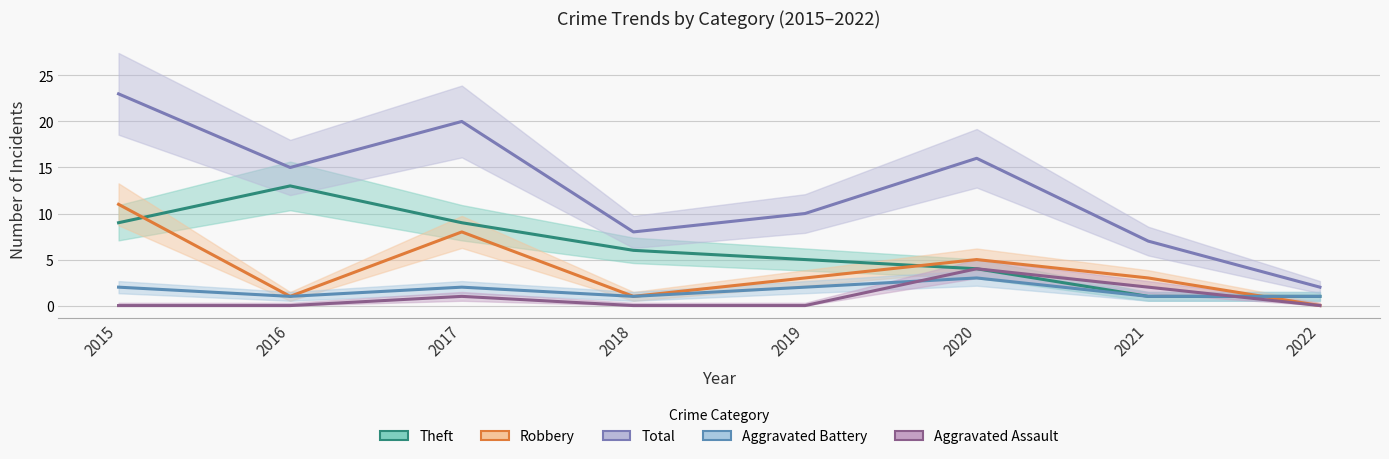

List the series in order of their peak value, highest first.

Total, Theft, Robbery, Aggravated Assault, Aggravated Battery